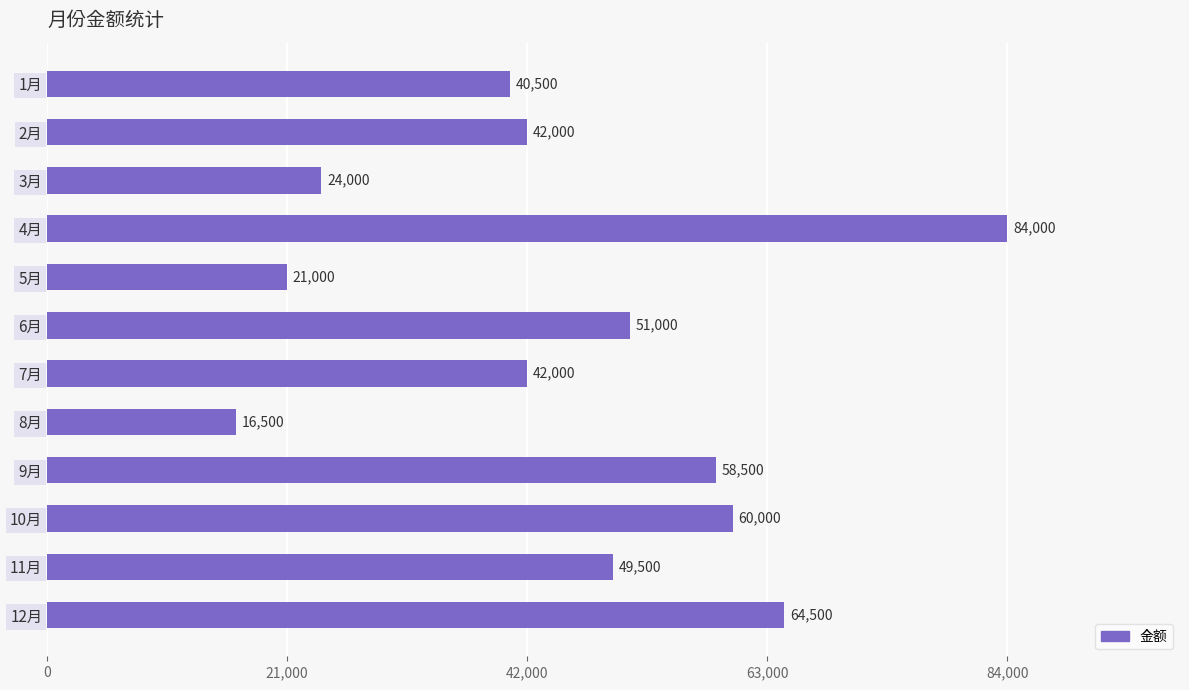

Is it true that the value at 2月 is 42000?

True